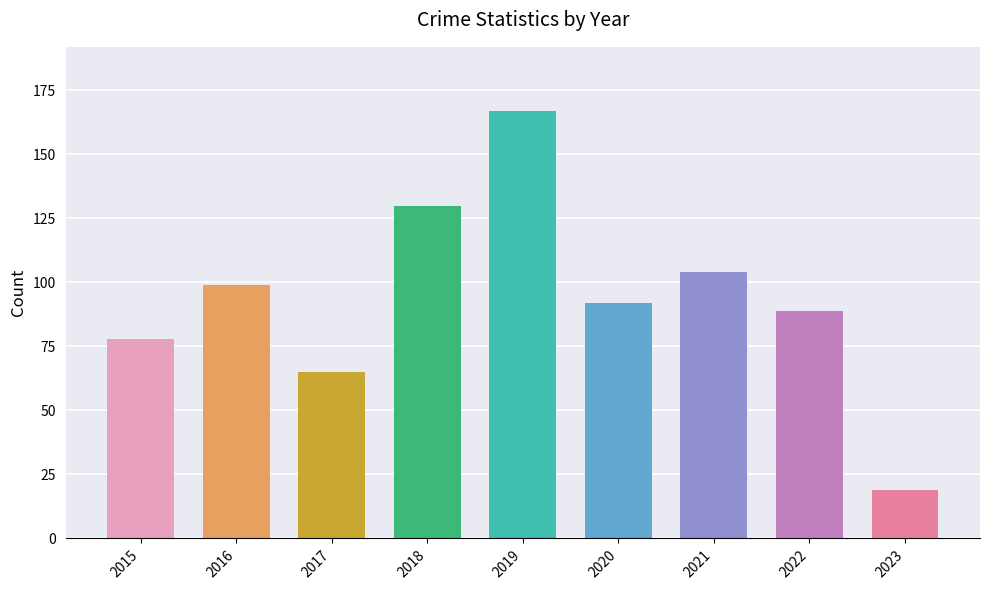

List the labels in order of value, smallest first.

2023, 2017, 2015, 2022, 2020, 2016, 2021, 2018, 2019